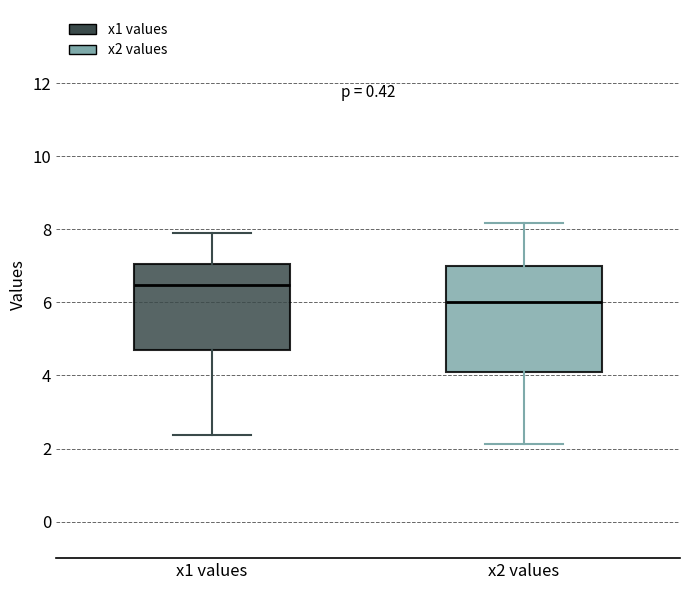

Reading left to right, read every box against the y-axis: the position of its median line, the range the box covers, and the ends of its whiskers. The values are not printed on the chart, so give them approximately, as read against the axis.

x1 values: median 6.4, box 4.8 to 7.0, whiskers 2.4 to 8.0
x2 values: median 6.0, box 4.0 to 7.0, whiskers 2.2 to 8.2